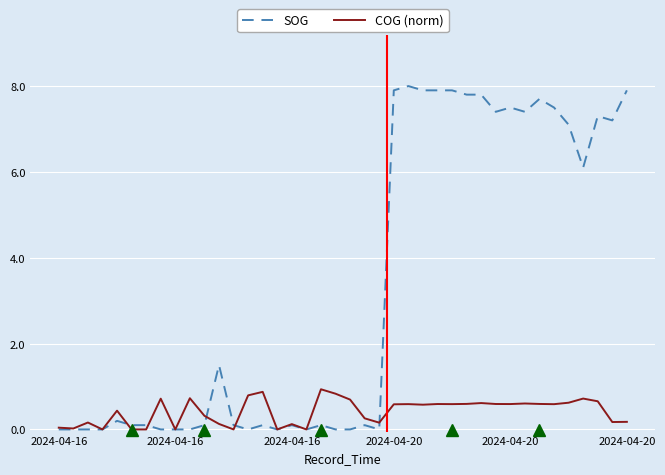

What are all the series names shown in the legend?

SOG, COG (norm)